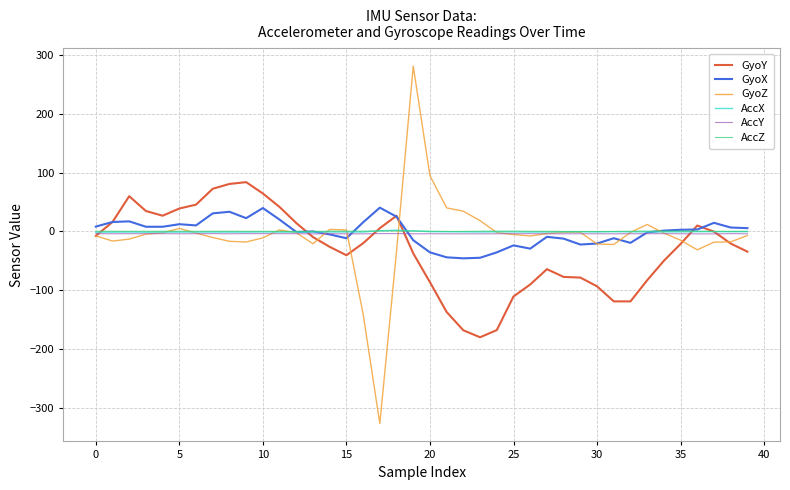

What is the maximum value for GyoZ?

281.0